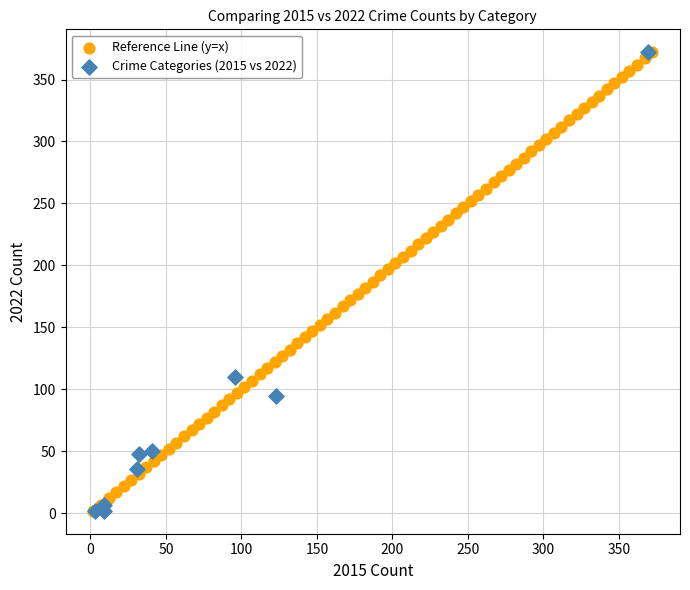

What are all the series names shown in the legend?

Reference Line (y=x), Crime Categories (2015 vs 2022)